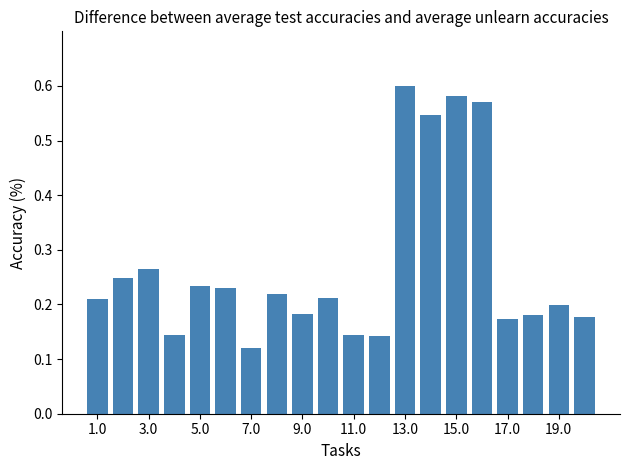

How many values are between 0 and 1?

20